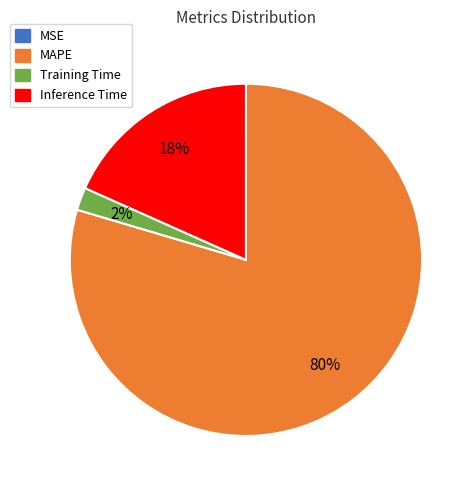

Is there a majority slice in this chart?

Yes